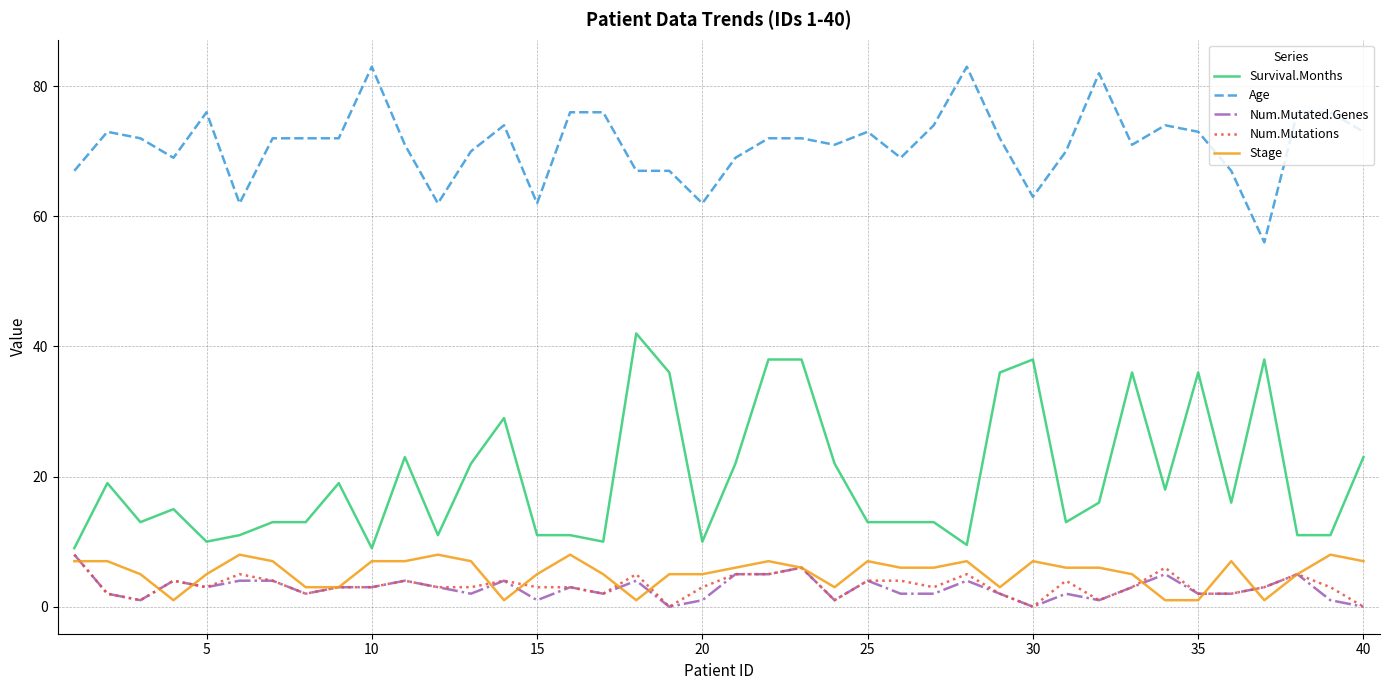

Count the number of categories in the chart.

40